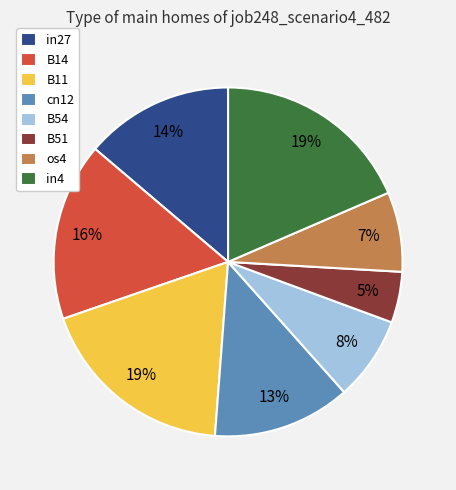

To the nearest percent, what is the combined percentage of os4 and in4?

26%